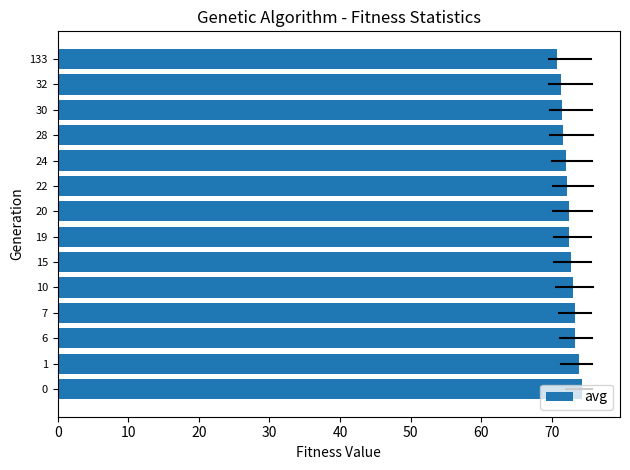

What is the greatest value displayed?

74.2